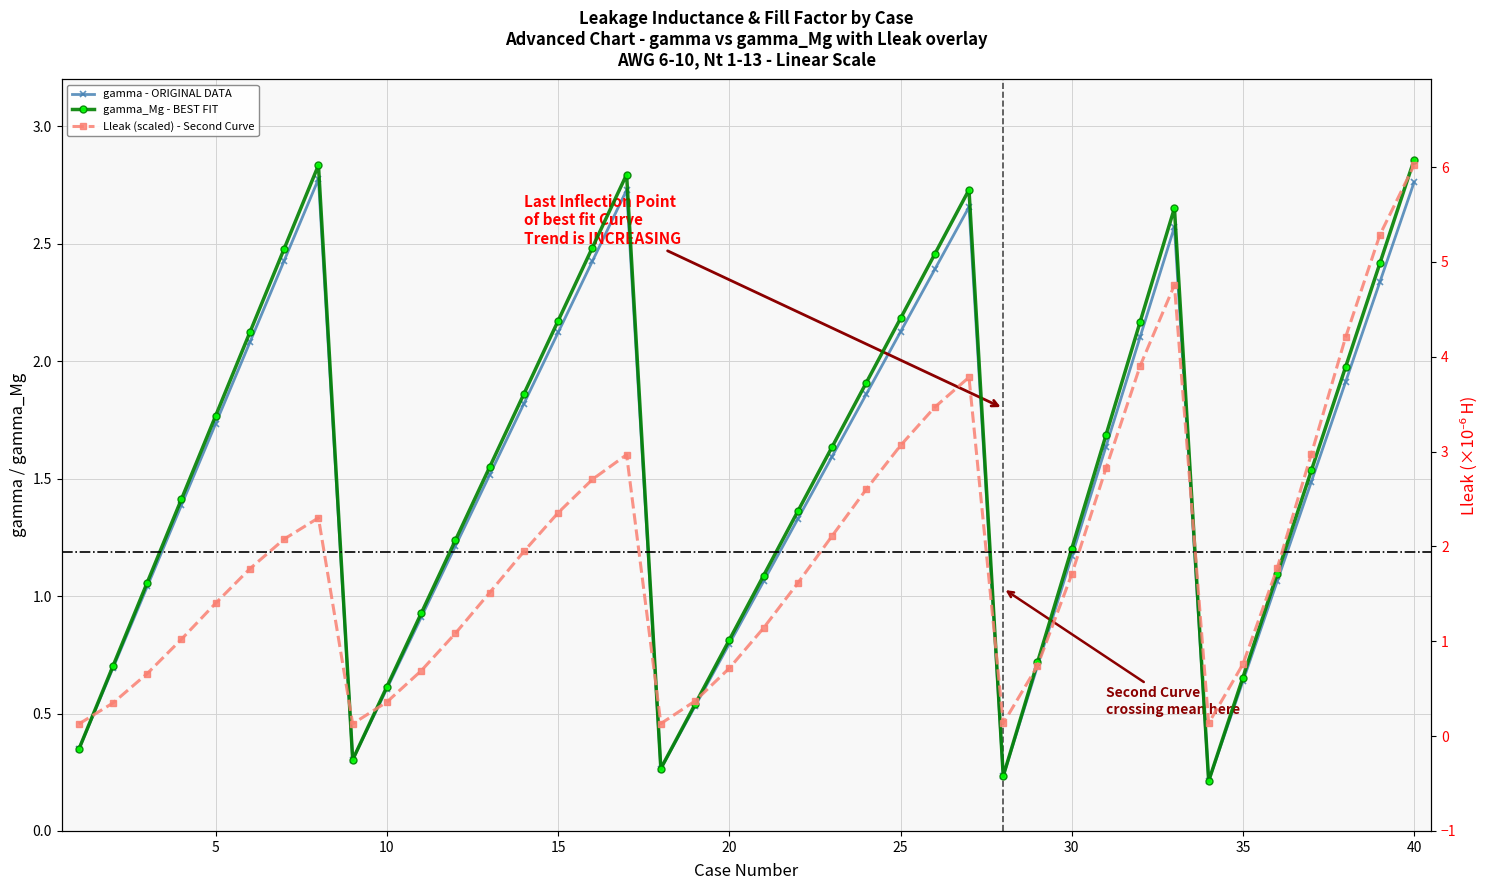

At how many categories does at least one series exceed 1?

28